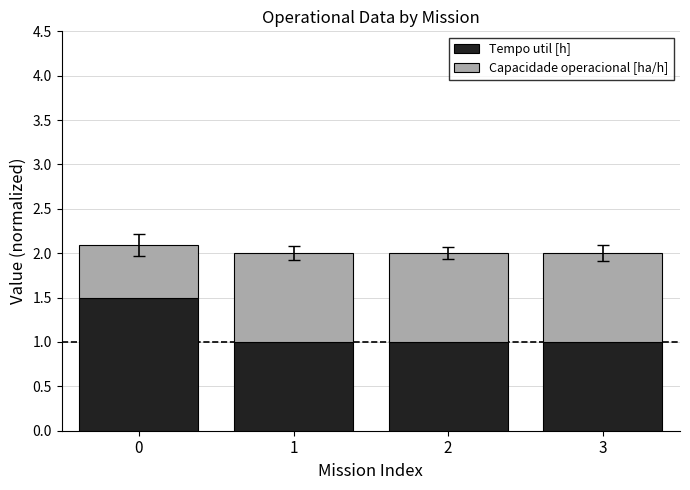

What is the sum of all Tempo util [h] values?

4.5